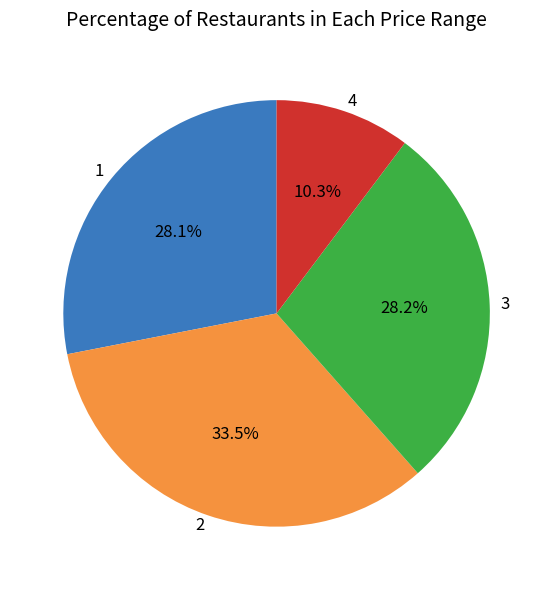

What is the ratio of the value at 3 to the value at 1?

1.0